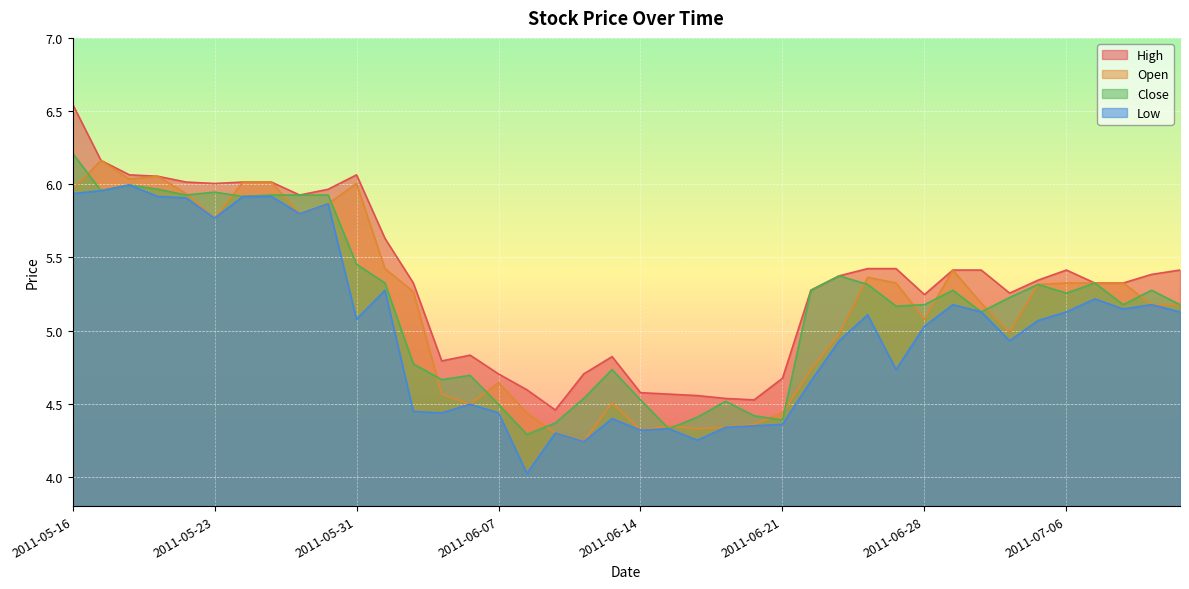

Reading right to left, list all the values displayed in this chart.

Open: 5.2	5.2	5.3	5.3	5.3	5.3	5.0	5.2	5.4	5.1	5.3	5.4	5.0	4.7	4.4	4.4	4.3	4.3	4.3	4.3	4.5	4.2	4.3	4.4	4.6	4.5	4.6	5.3	5.4	6.0	5.9	5.8	6.0	6.0	5.8	5.9	6.1	6.0	6.2	6.0
High: 5.4	5.4	5.3	5.3	5.4	5.3	5.3	5.4	5.4	5.2	5.4	5.4	5.4	5.3	4.7	4.5	4.5	4.6	4.6	4.6	4.8	4.7	4.5	4.6	4.7	4.8	4.8	5.3	5.6	6.1	6.0	5.9	6.0	6.0	6.0	6.0	6.1	6.1	6.2	6.5
Low: 5.1	5.2	5.1	5.2	5.1	5.1	4.9	5.1	5.2	5.0	4.7	5.1	4.9	4.7	4.4	4.3	4.3	4.2	4.3	4.3	4.4	4.2	4.3	4.0	4.4	4.5	4.4	4.4	5.3	5.1	5.9	5.8	5.9	5.9	5.8	5.9	5.9	6.0	6.0	5.9
Close: 5.2	5.3	5.2	5.3	5.3	5.3	5.2	5.1	5.3	5.2	5.2	5.3	5.4	5.3	4.4	4.4	4.5	4.4	4.3	4.5	4.7	4.5	4.4	4.3	4.5	4.7	4.7	4.8	5.3	5.5	5.9	5.9	5.9	5.9	5.9	5.9	6.0	6.0	6.0	6.2